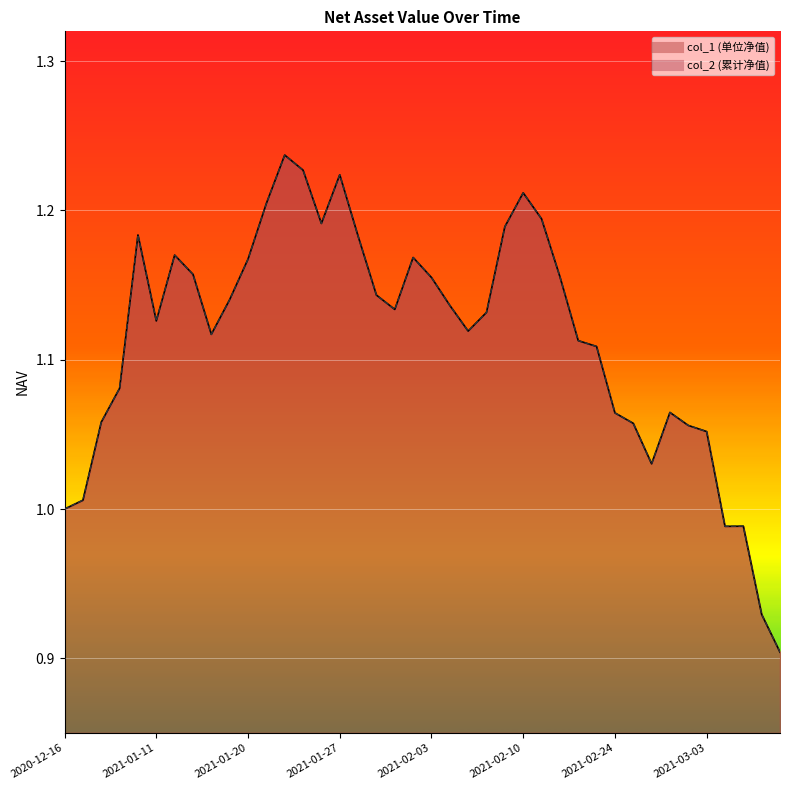

Which label corresponds to the largest value in the chart?

2021-01-22